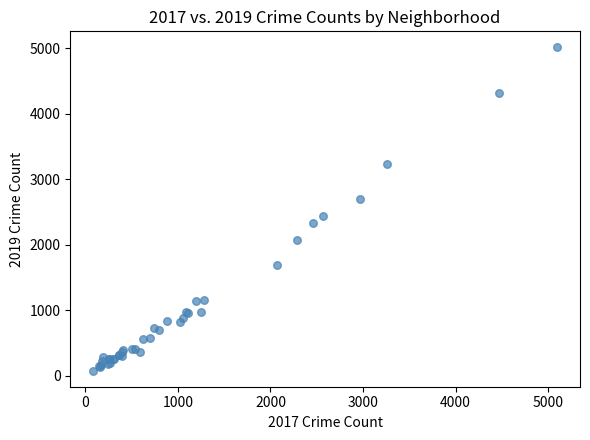

What Y value in the scatter plot is closest to 2542?

2441